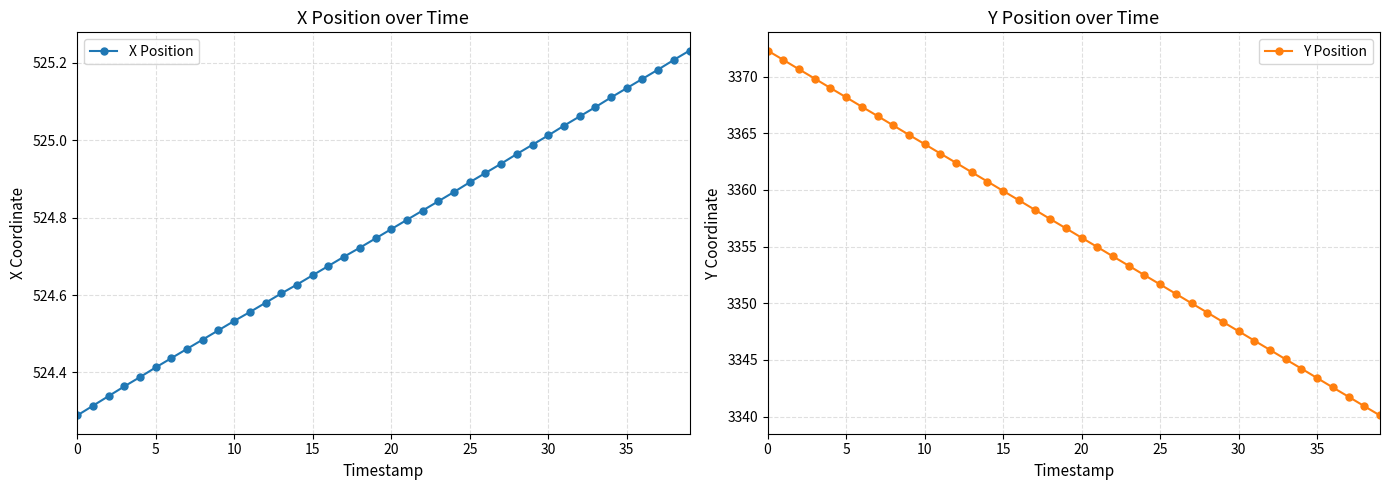

Does the chart display data point markers on the line(s)?

Yes